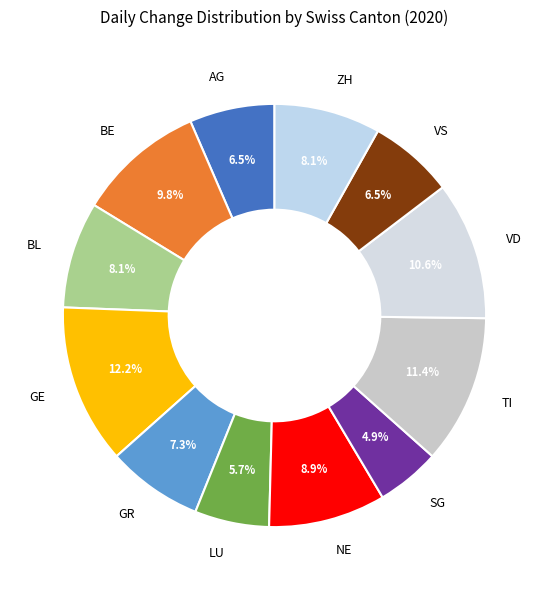

Approximately how many times larger is the value at ZH compared to VS?

1.2